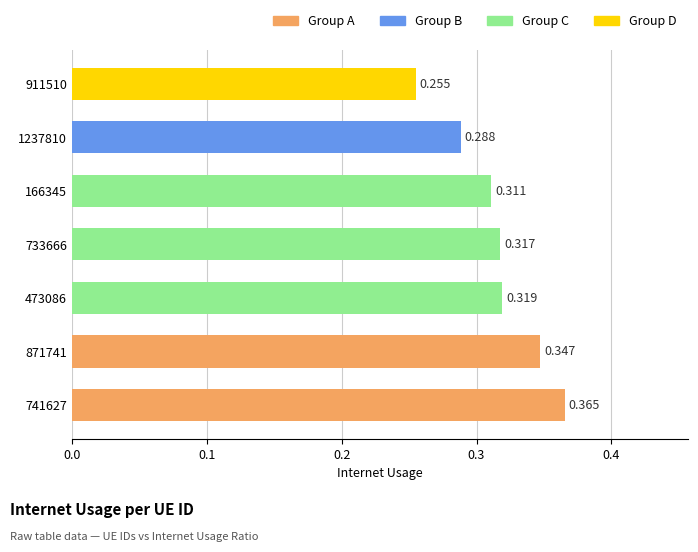

How many categories are shown in the chart?

7